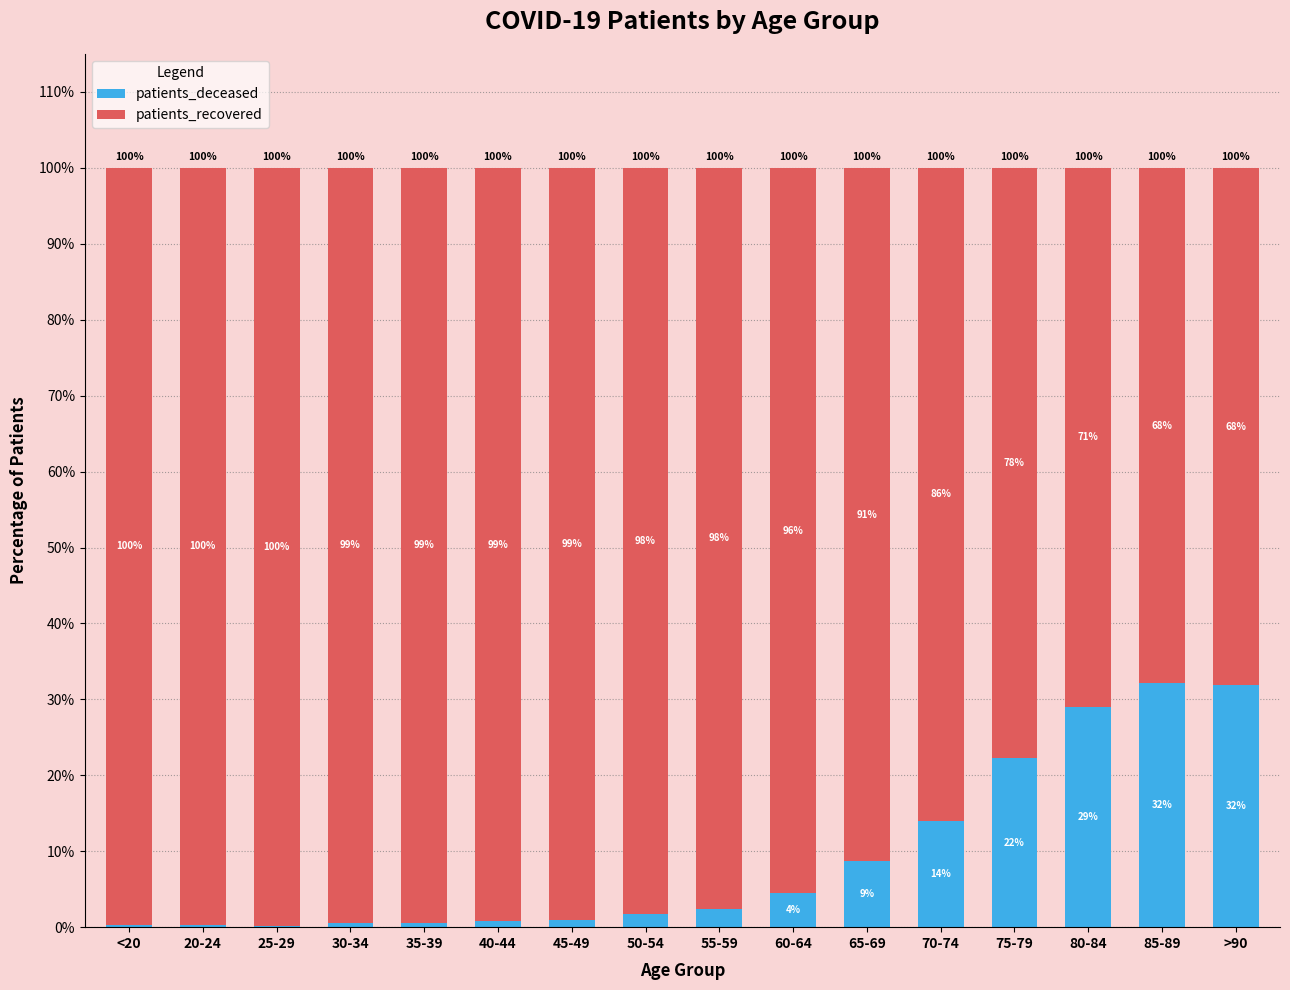

What is the maximum value for patients_deceased?

32.1